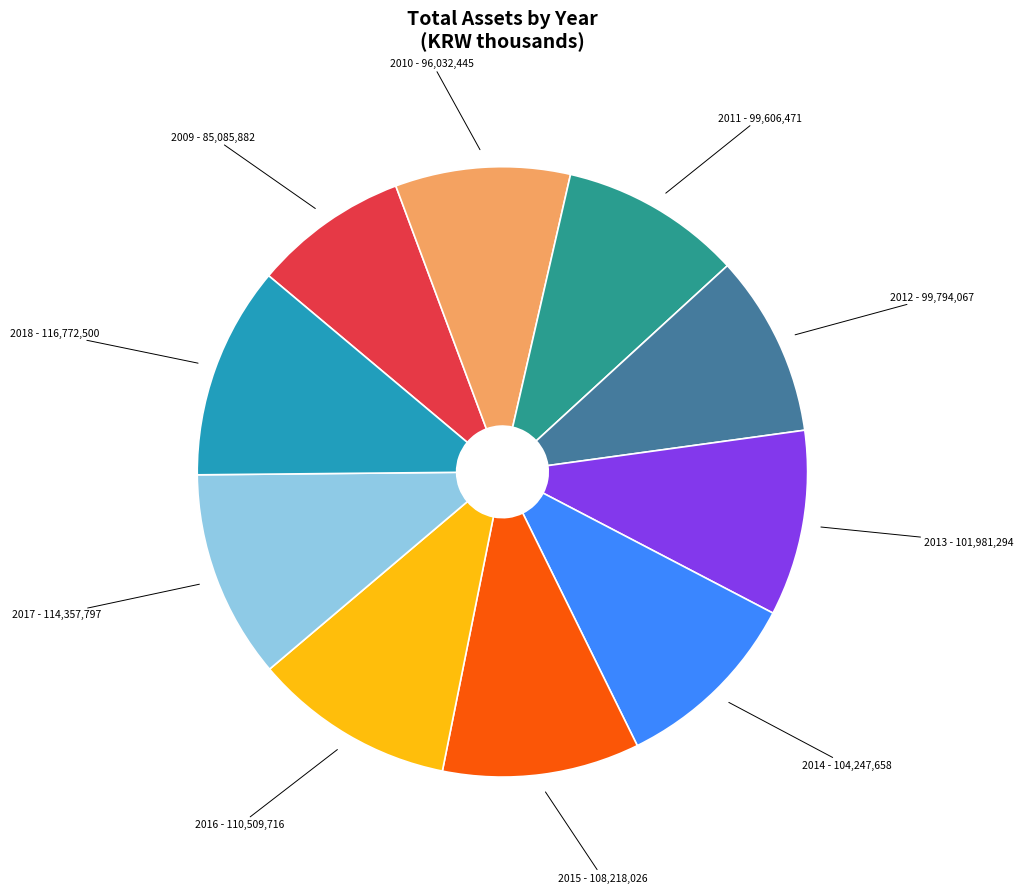

Does any single category account for the majority?

No